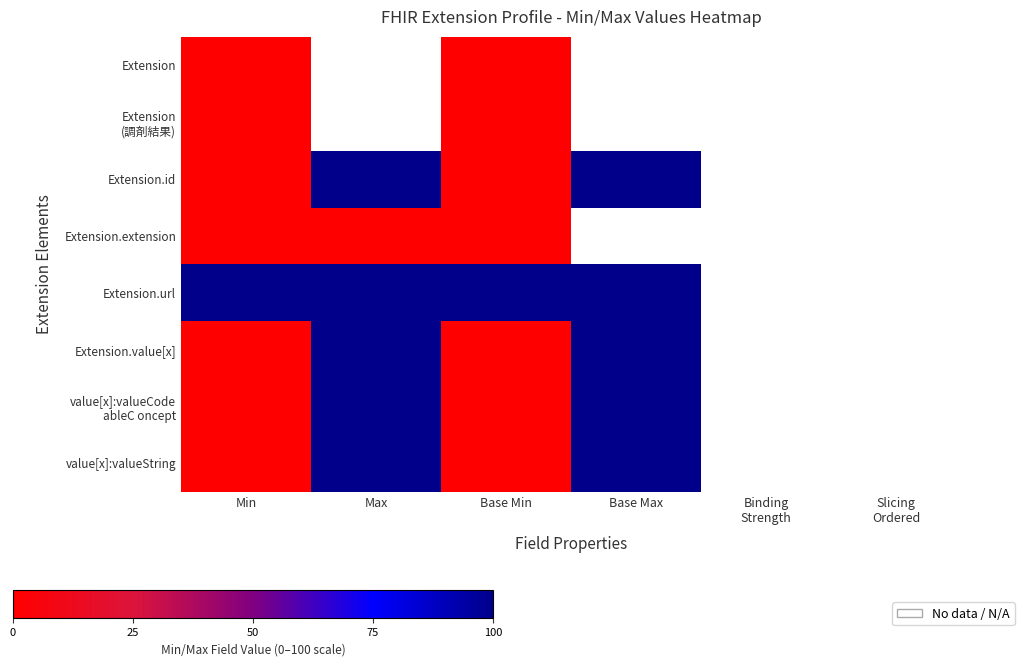

At which label is Extension (調剤結果) closest to 0?

Min